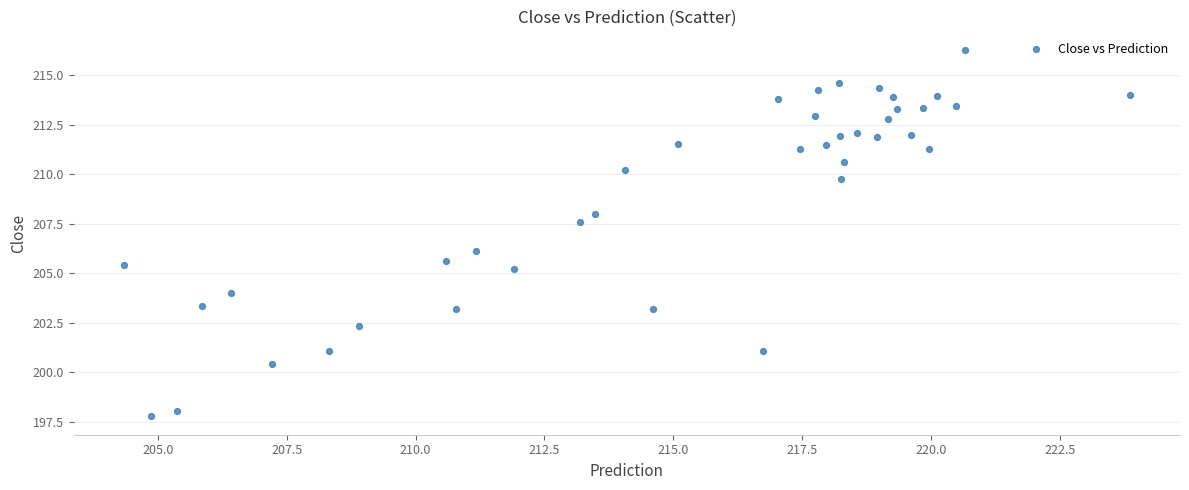

What Y value in the scatter plot is closest to 207?

207.6